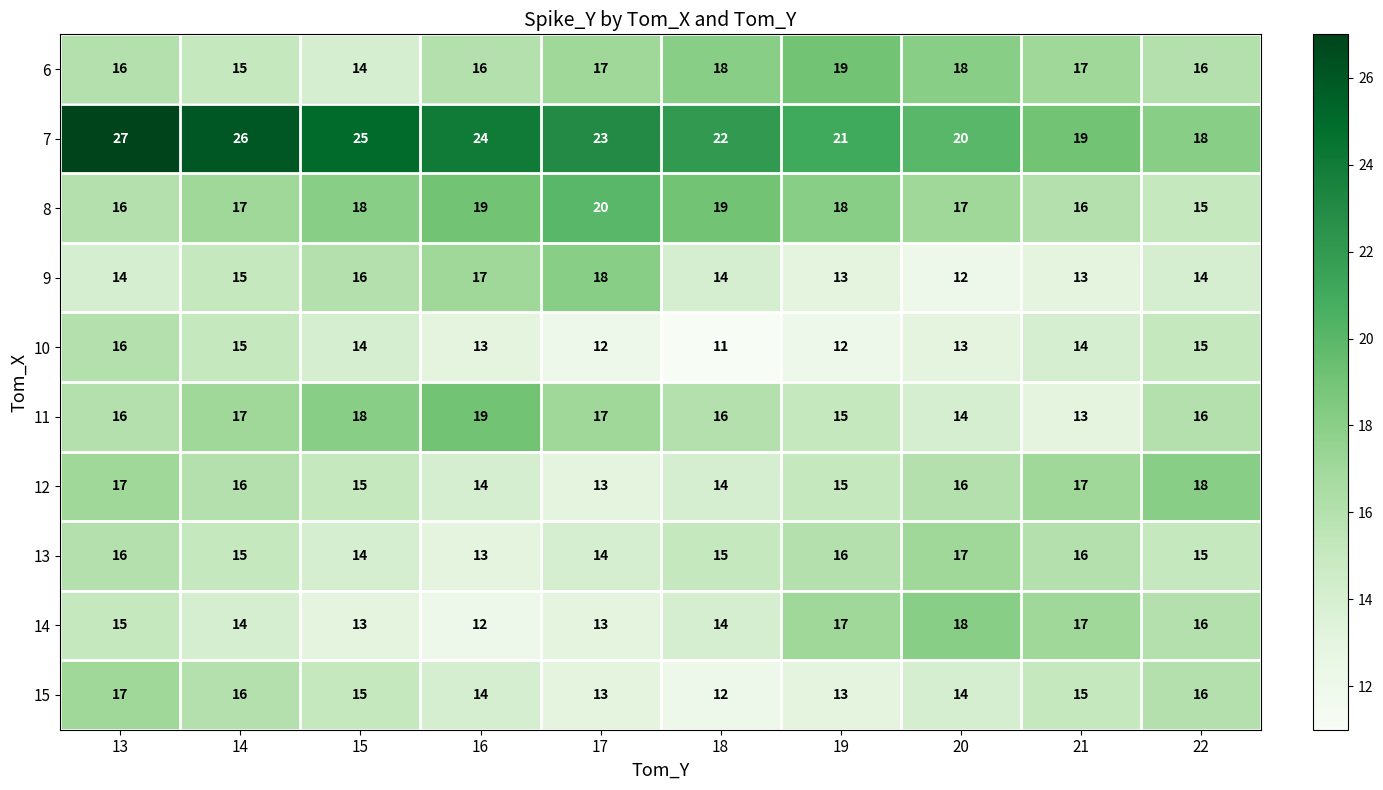

Which label corresponds to the largest value in the chart?

13